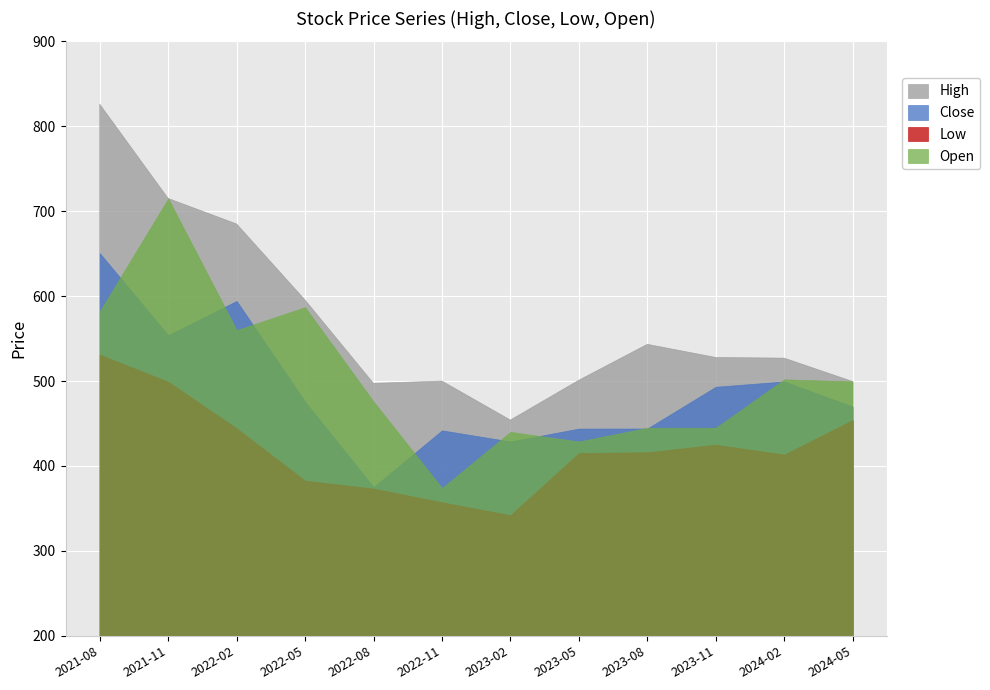

True or false: Open and Close intersect in this chart.

True